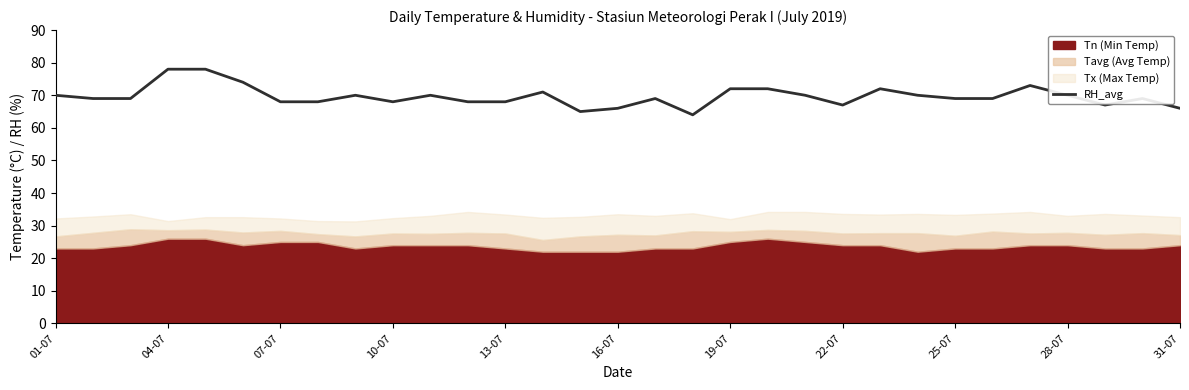

Is it true that RH_avg equals 118 at 25-07?

False